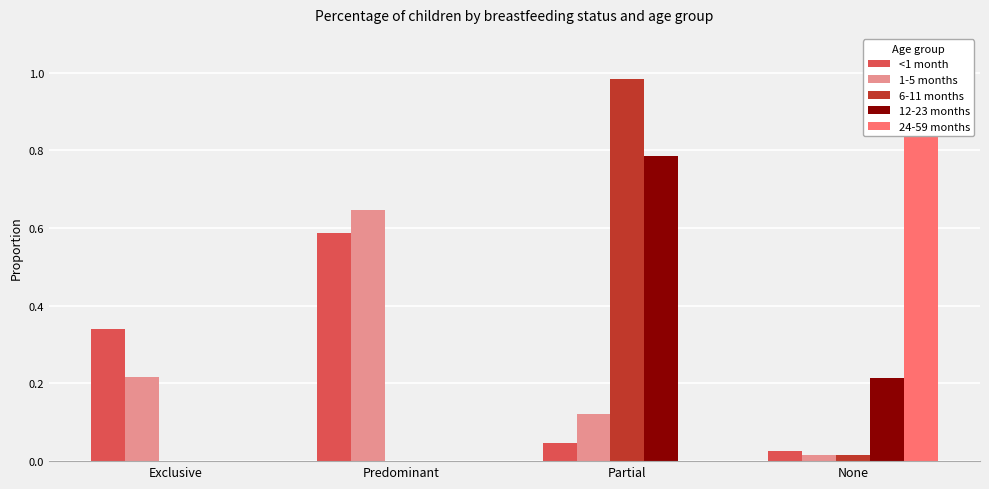

What is the total value across all series at None?

1.3